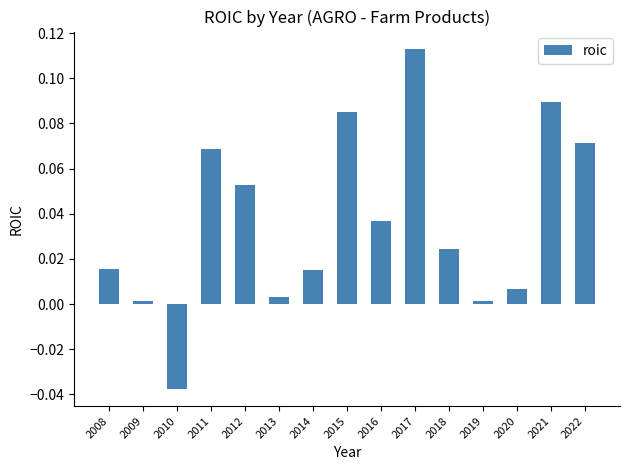

Which label corresponds to the largest value in the chart?

2017